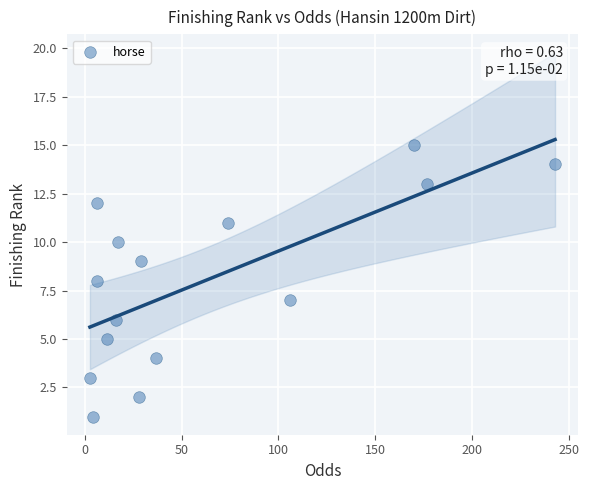

What is the range of Y values (max minus min)?

14